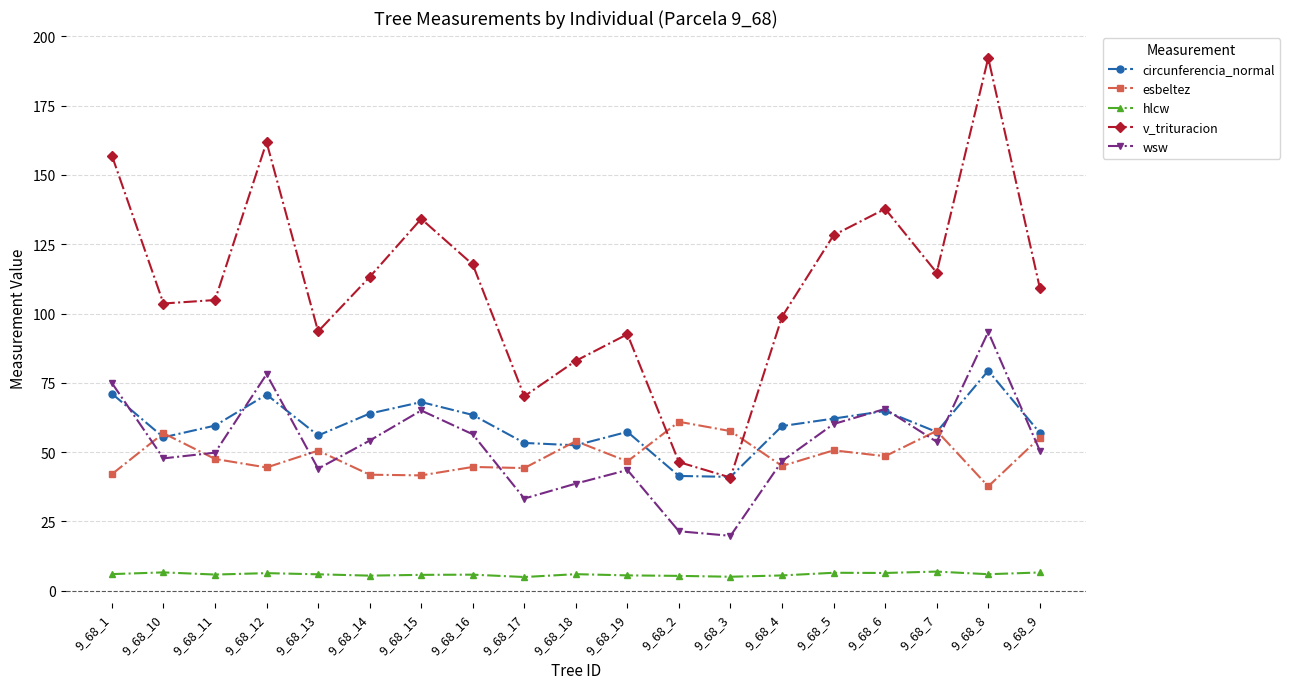

True or false: circunferencia_normal and hlcw intersect in this chart.

False